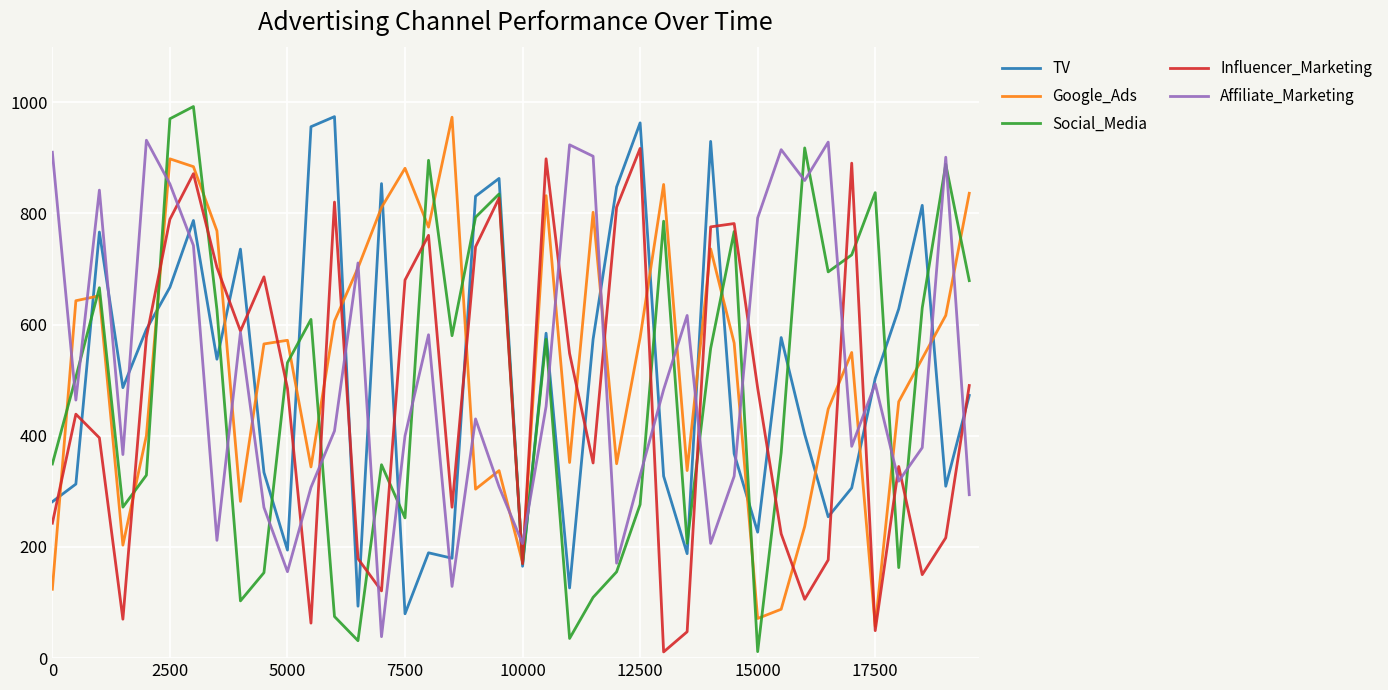

After their last crossing, which series has the higher values: Google_Ads or TV?

Google_Ads